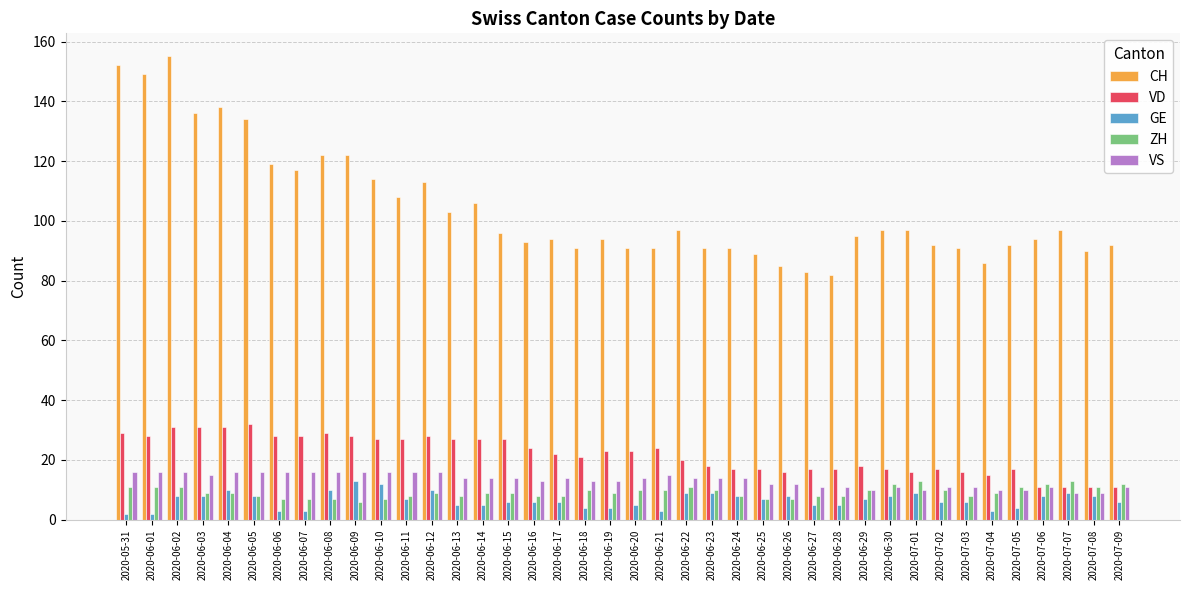

How many values in the CH series are below 96?

20